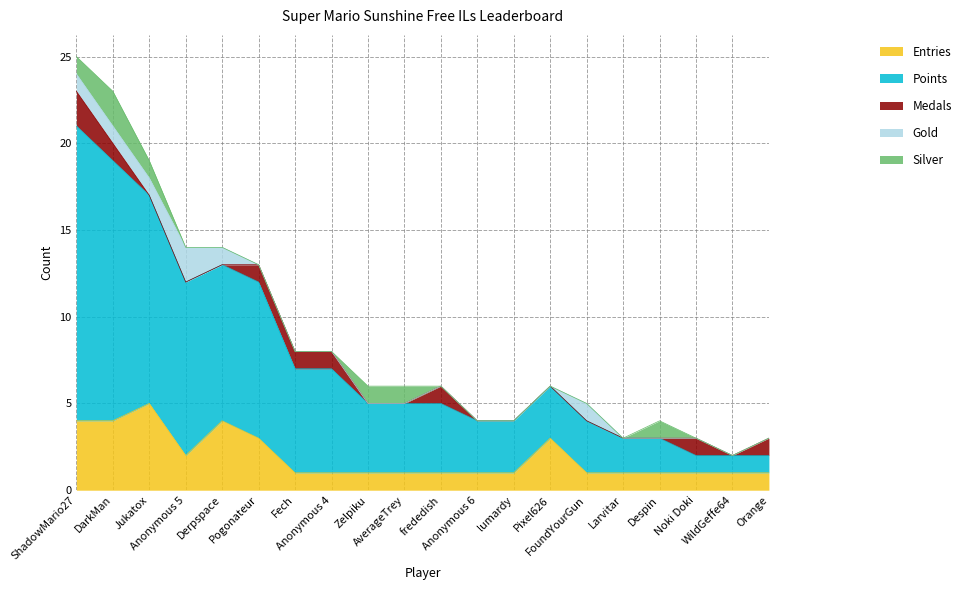

What is the label of the 20th point from the left?

Orange